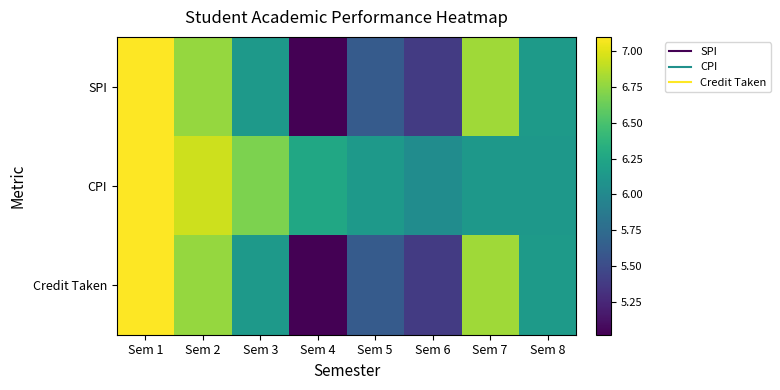

Which series has the largest total across all categories?

CPI